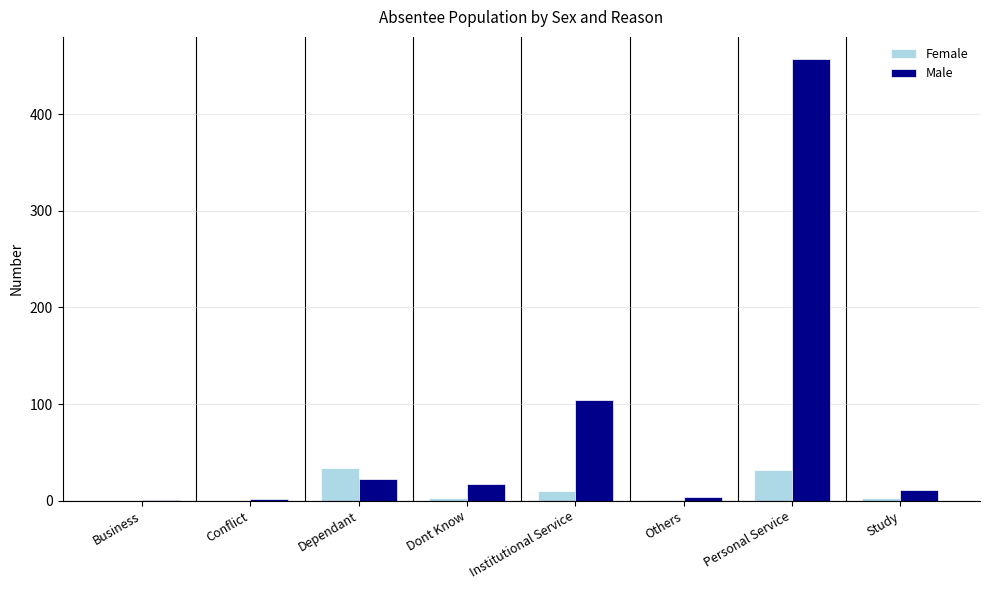

The value of Male at Dependant is 22. True or false?

True